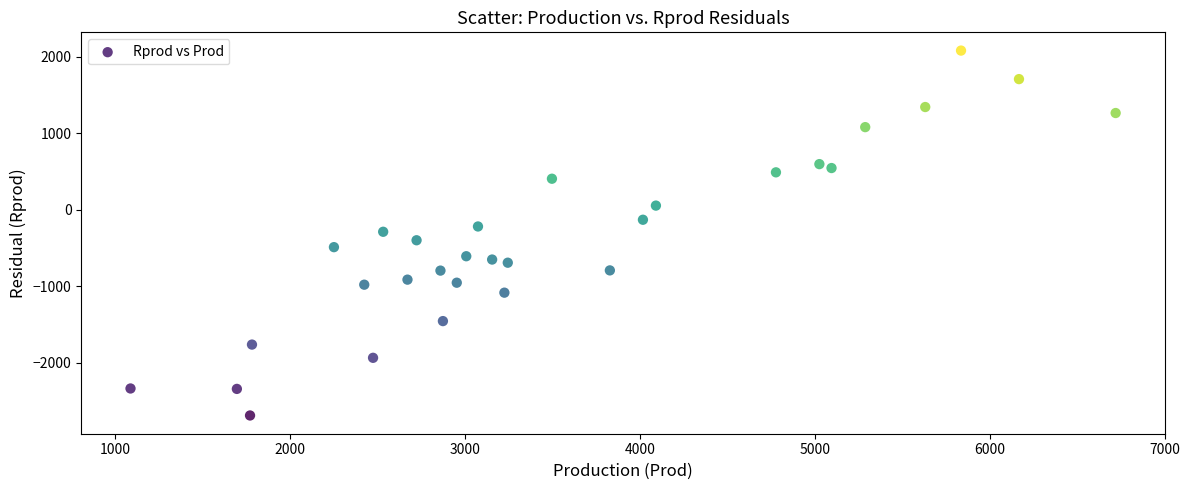

What is the range of X values (max minus min)?

5633.6